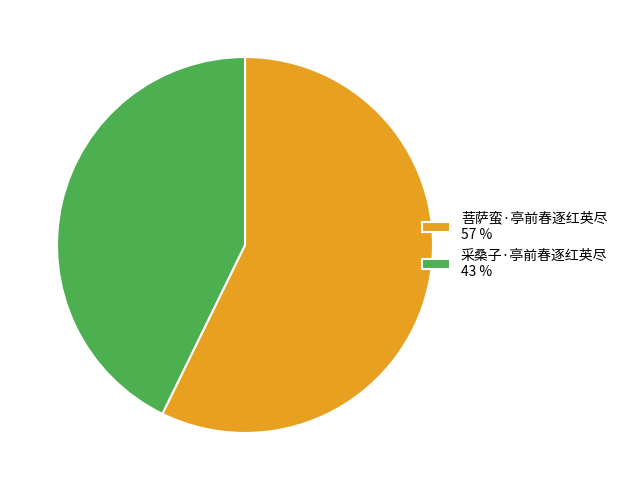

What is the ratio of the value at 采桑子·亭前春逐红英尽 to the value at 菩萨蛮·亭前春逐红英尽?

0.7